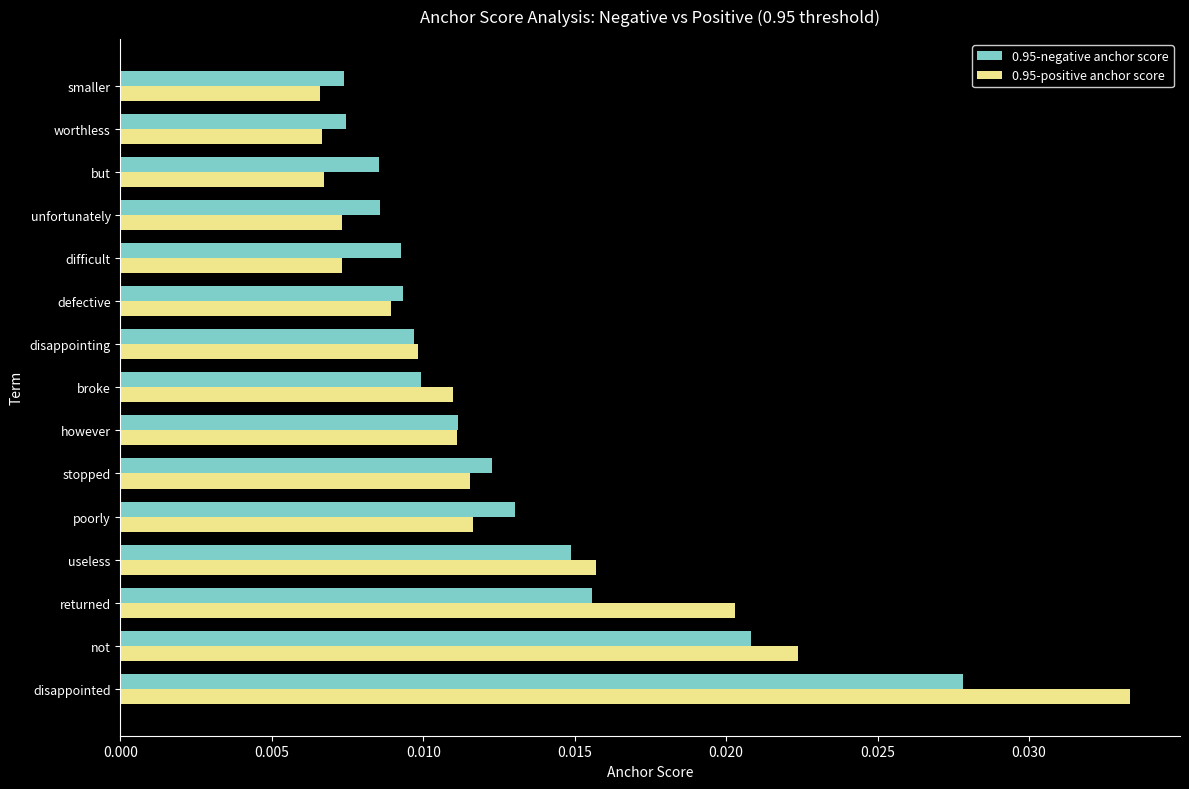

At which category is the sum across all series the highest?

disappointed